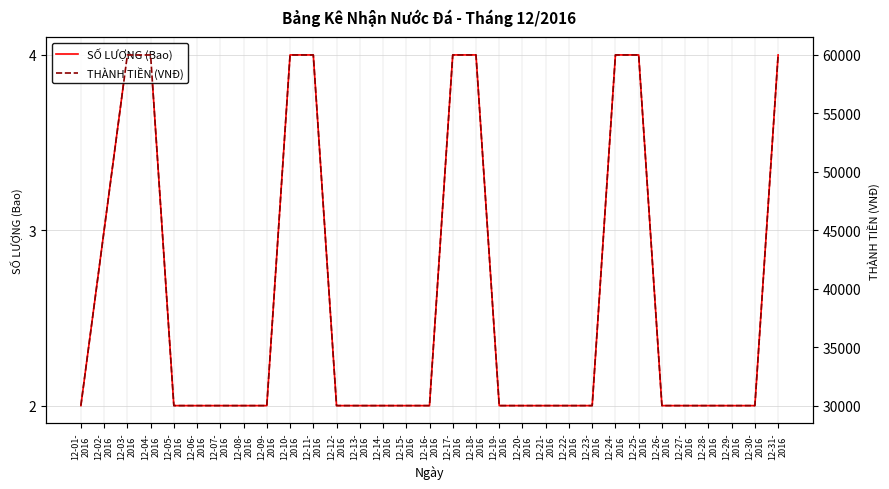

Which series has the widest spread of values?

THÀNH TIỀN (VNĐ)